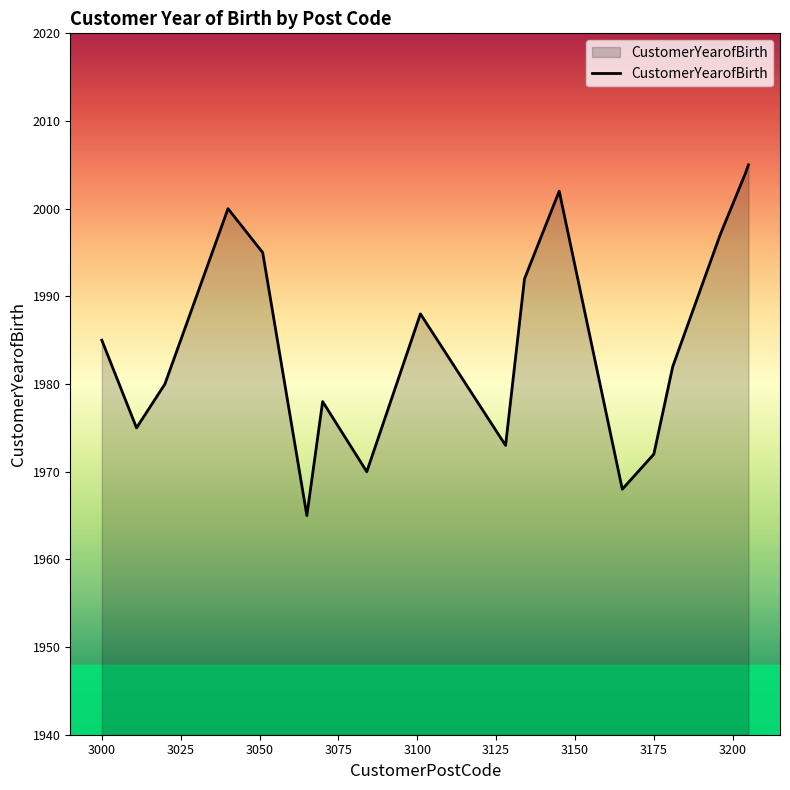

What is the difference between the maximum and minimum values?

40